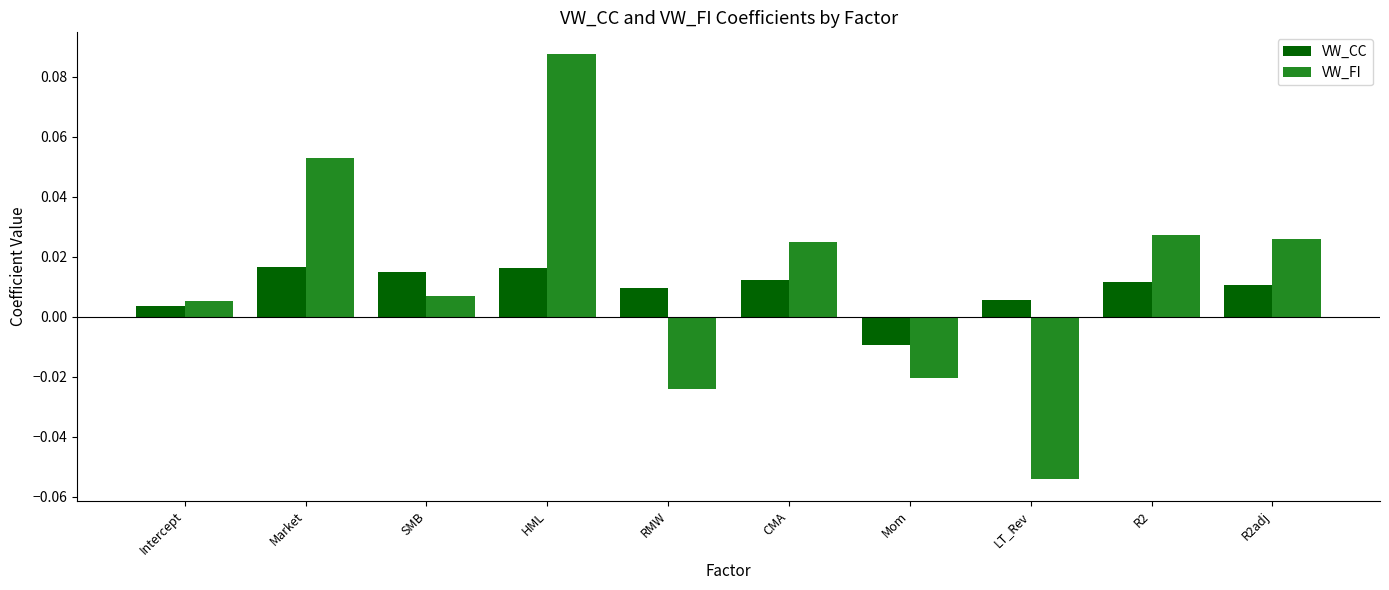

Which series changed the most between Market and CMA?

VW_FI